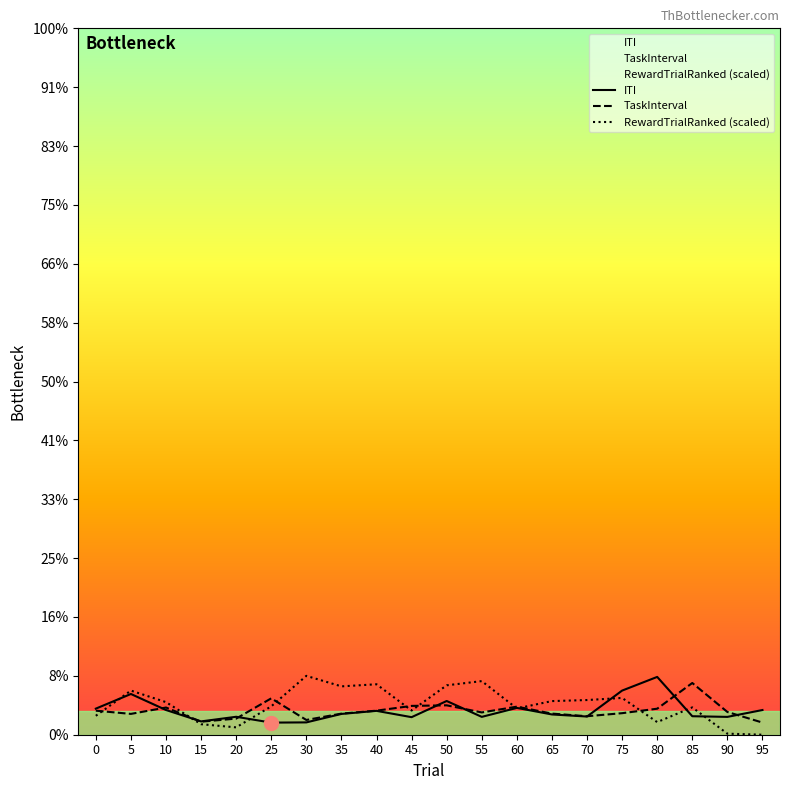

Where is the first local maximum for ITI?

5